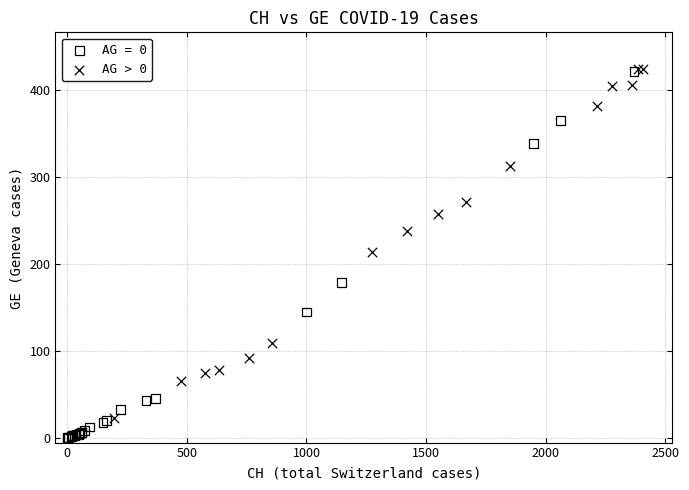

Which series has the widest spread of Y values?

AG = 0